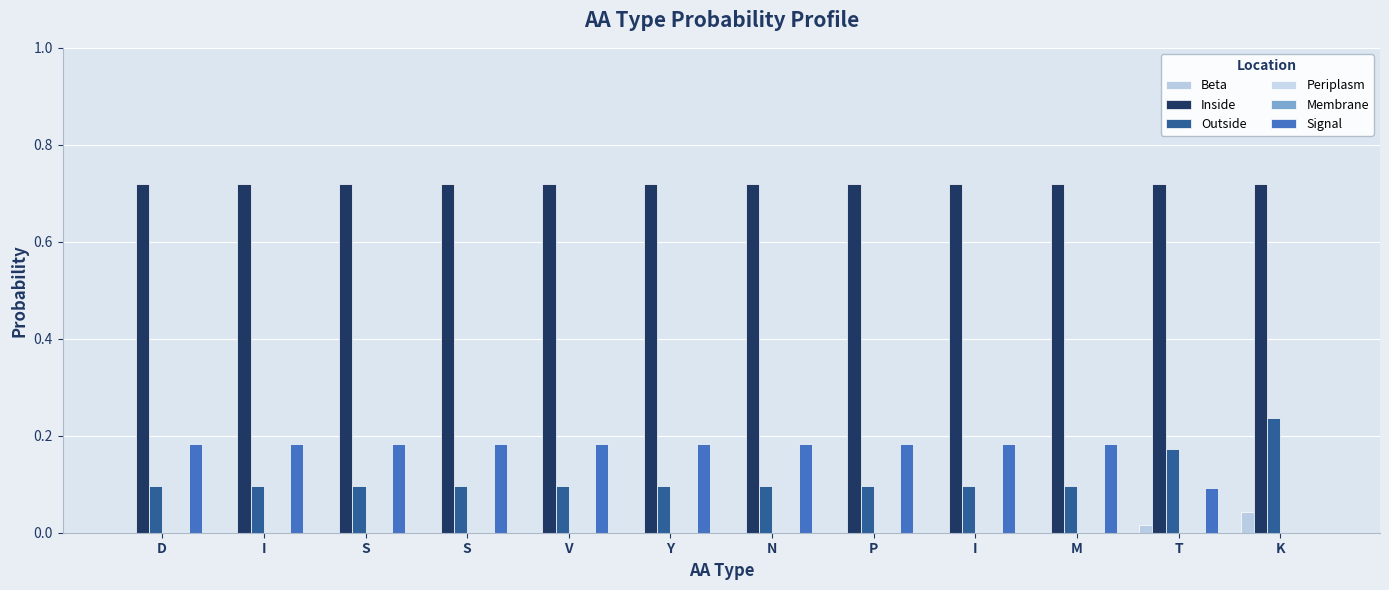

At how many categories does at least one series exceed 0?

12